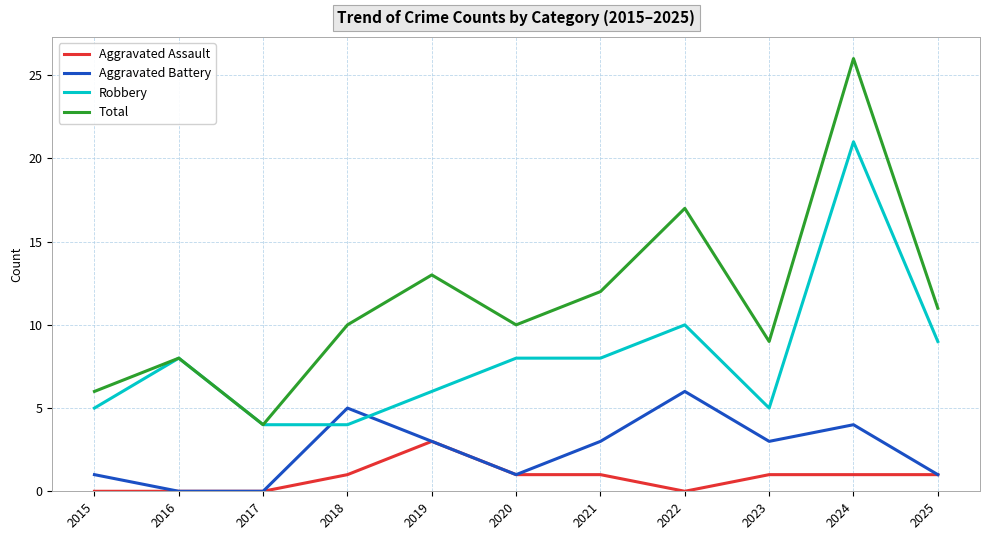

Which series has the widest spread of values?

Total